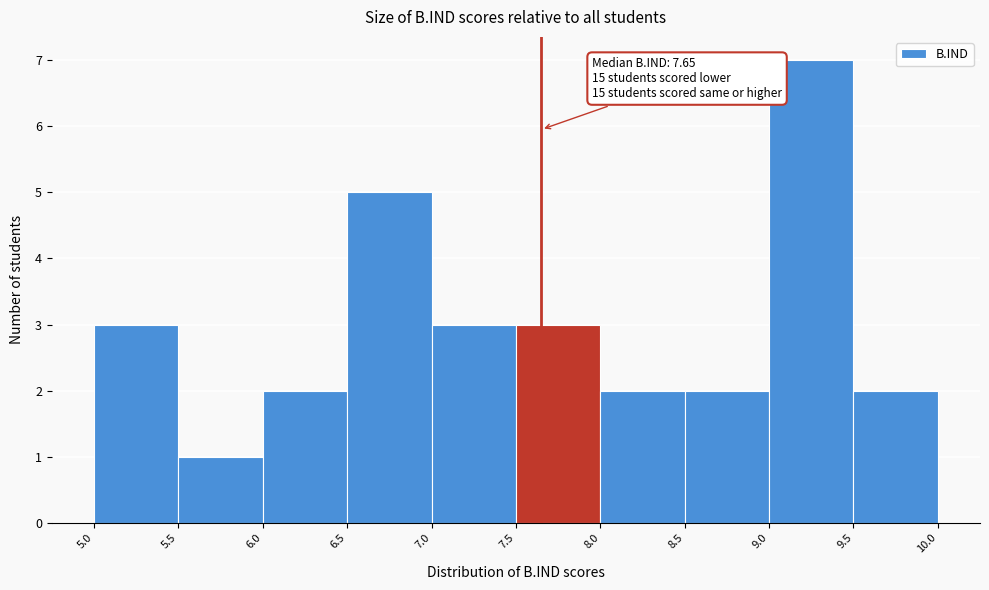

Over which range of the x-axis is the bar tallest?

9.0 to 9.5